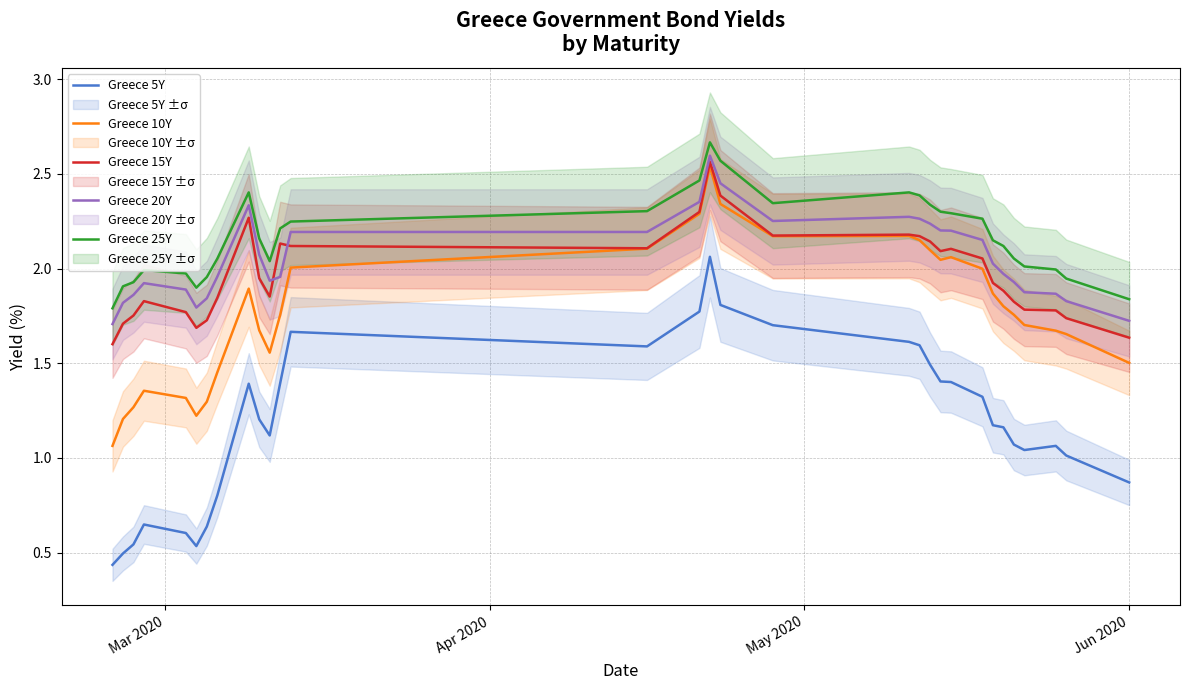

True or false: Greece 15Y and Greece 5Y intersect in this chart.

False